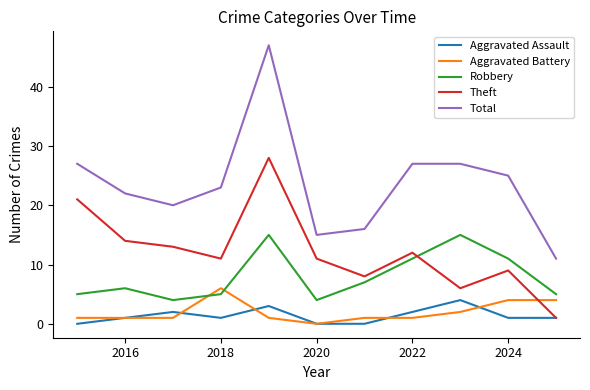

True or false: Robbery and Aggravated Assault cross at least once.

False